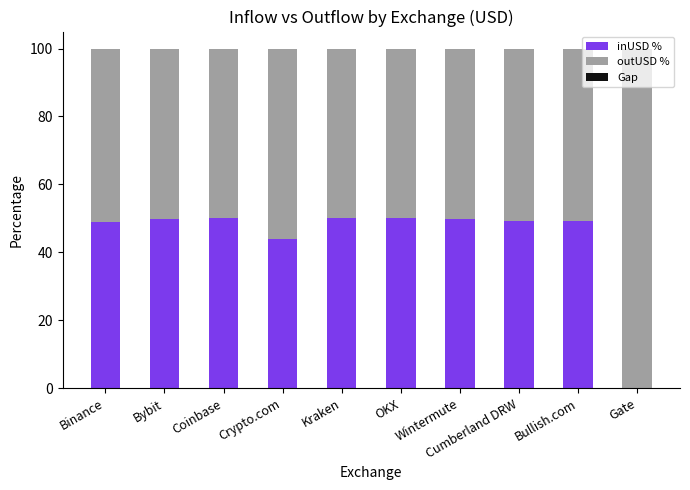

Is it true that inUSD % equals 11.5 at OKX?

False